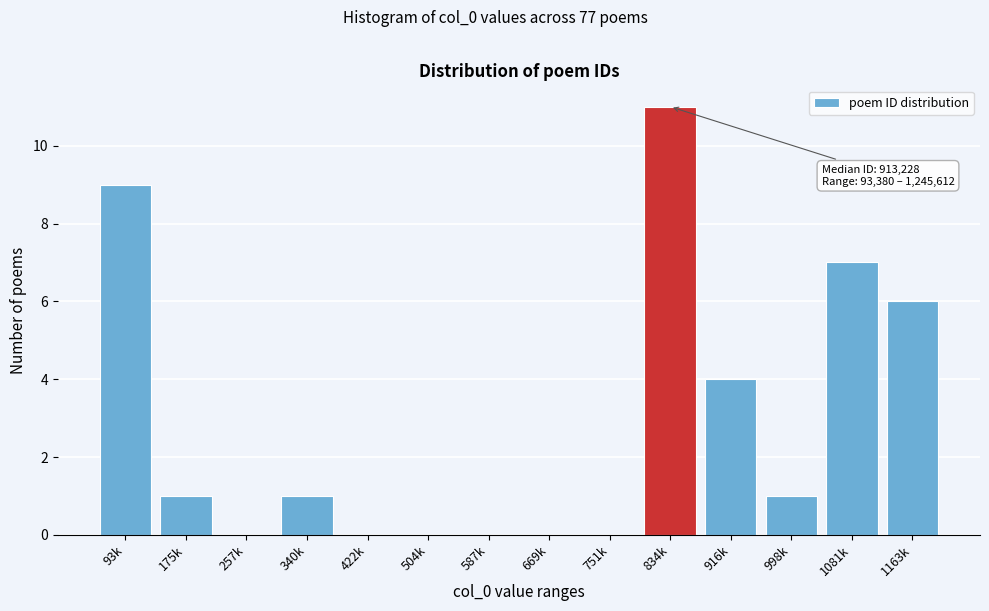

Reading left to right, extract all data points from this chart.

93k=9	175k=1	257k=0	340k=1	422k=0	504k=0	587k=0	669k=0	751k=0	834k=11	916k=4	998k=1	1081k=7	1163k=6